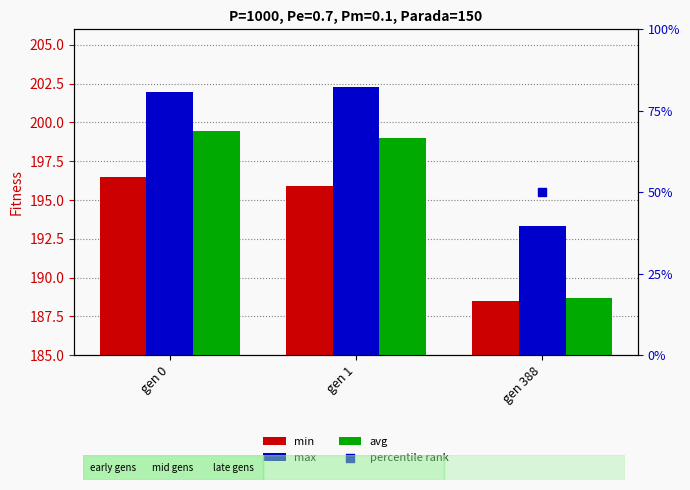

Which series contains the lowest Y value?

percentile rank